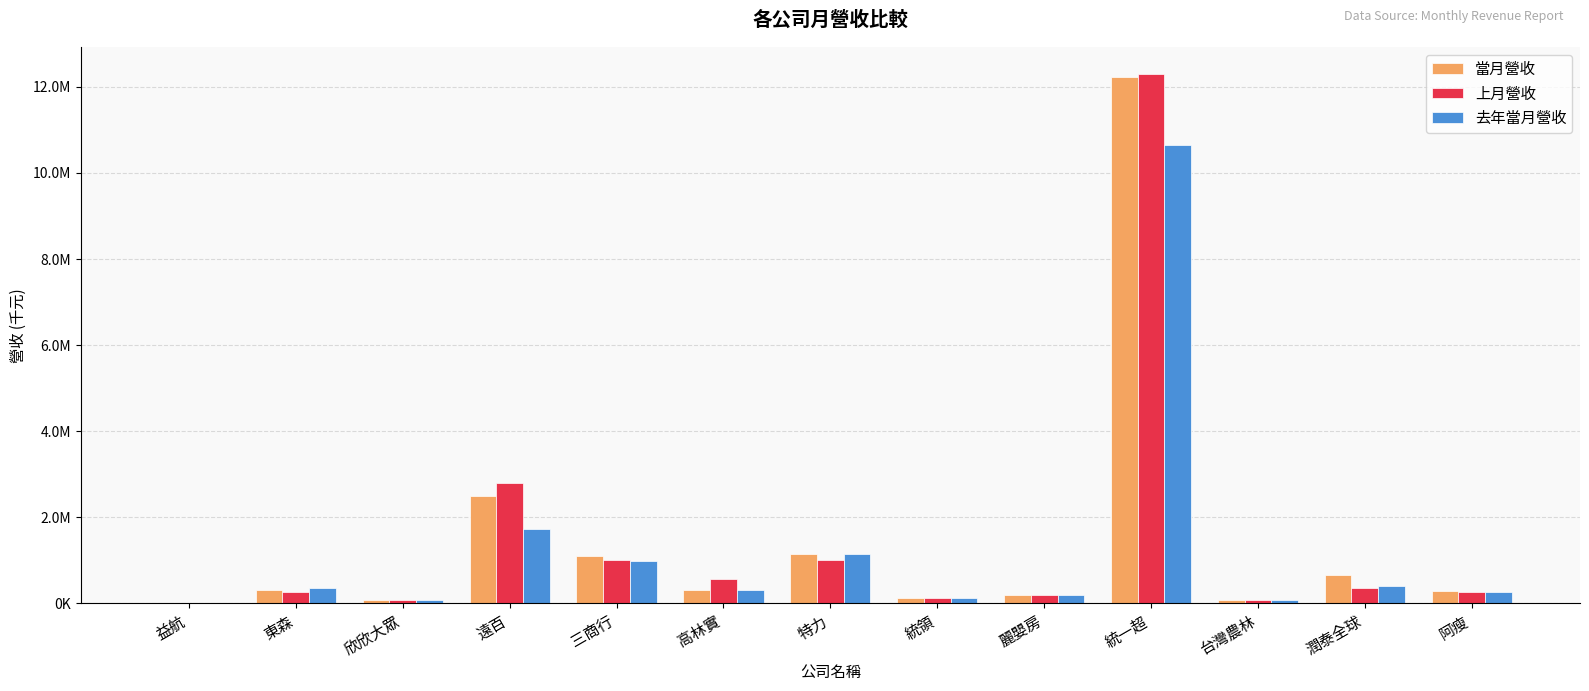

Between 東森 and 統領, which series saw the biggest shift?

去年當月營收